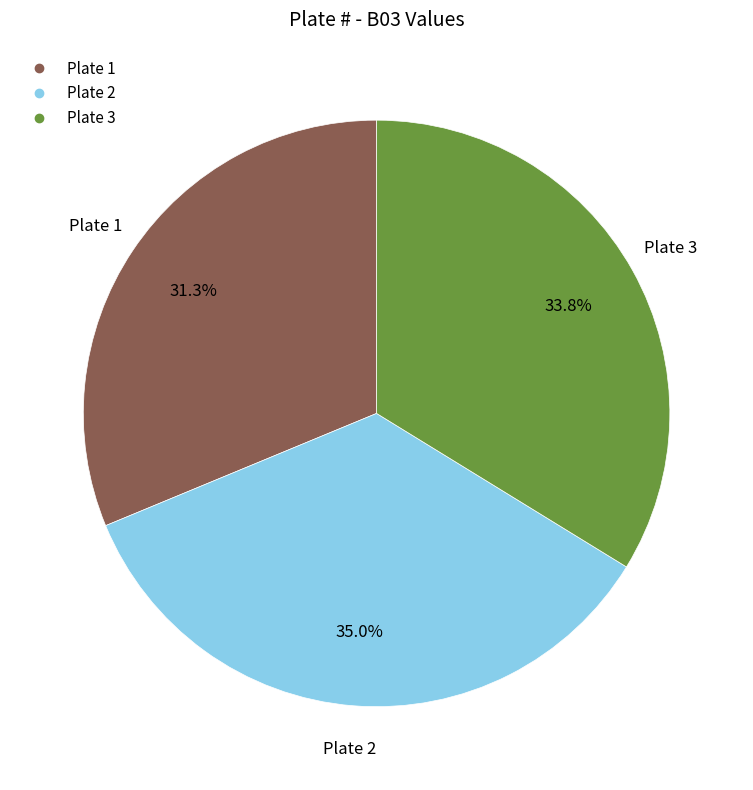

Does any single category account for the majority?

No